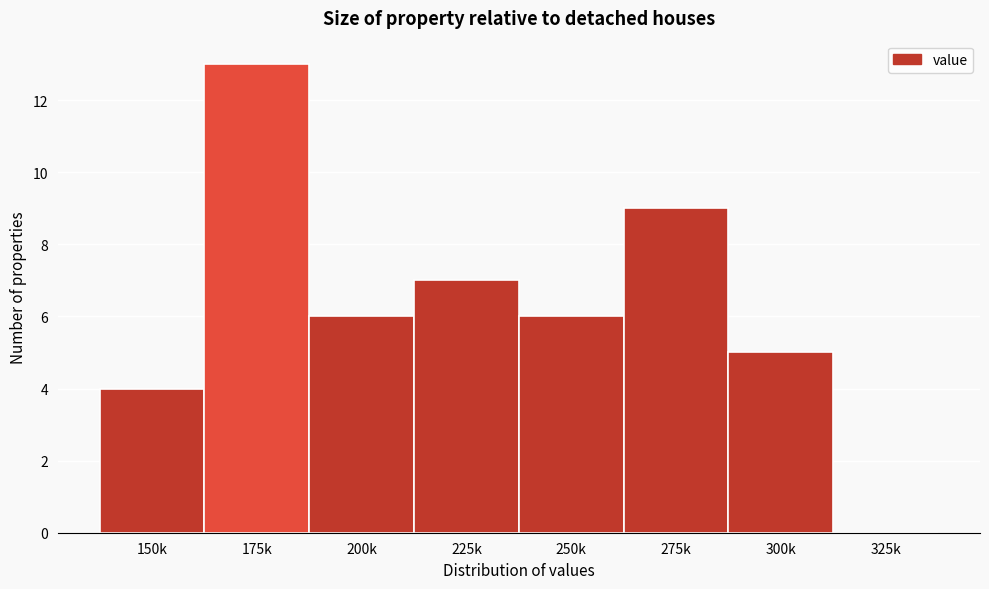

Reading right to left, transcribe all the data shown in this chart.

325k=0	300k=5	275k=9	250k=6	225k=7	200k=6	175k=13	150k=4